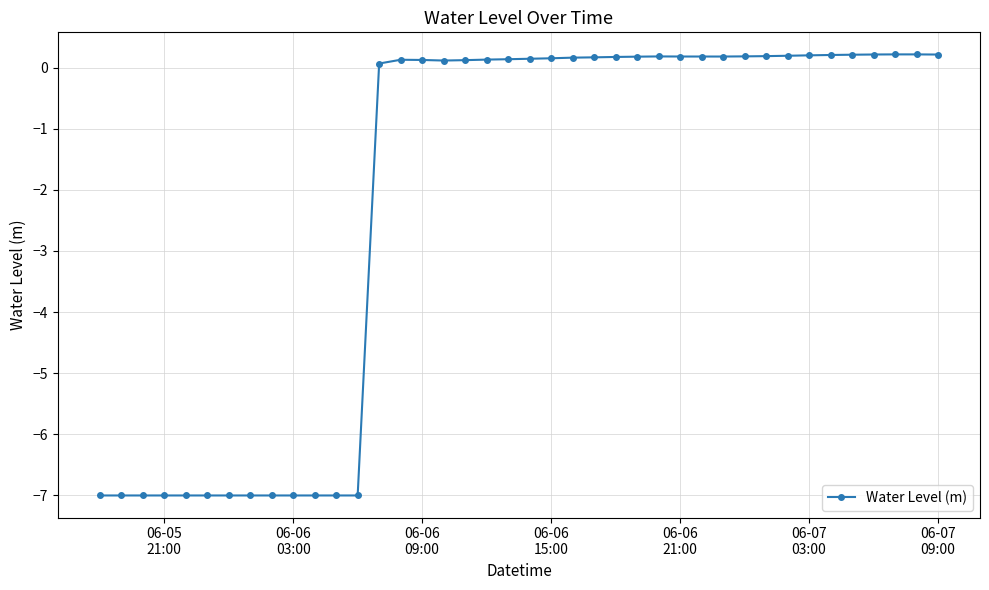

What is the difference between the maximum and minimum values?

7.2